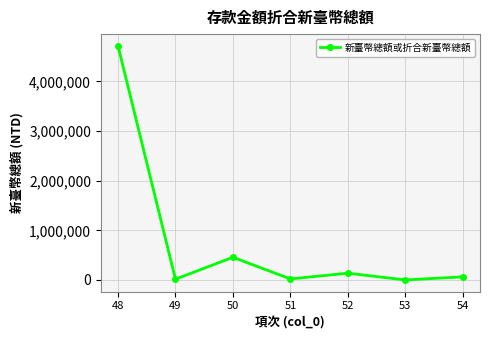

Which has a higher value, 53 or 50?

50